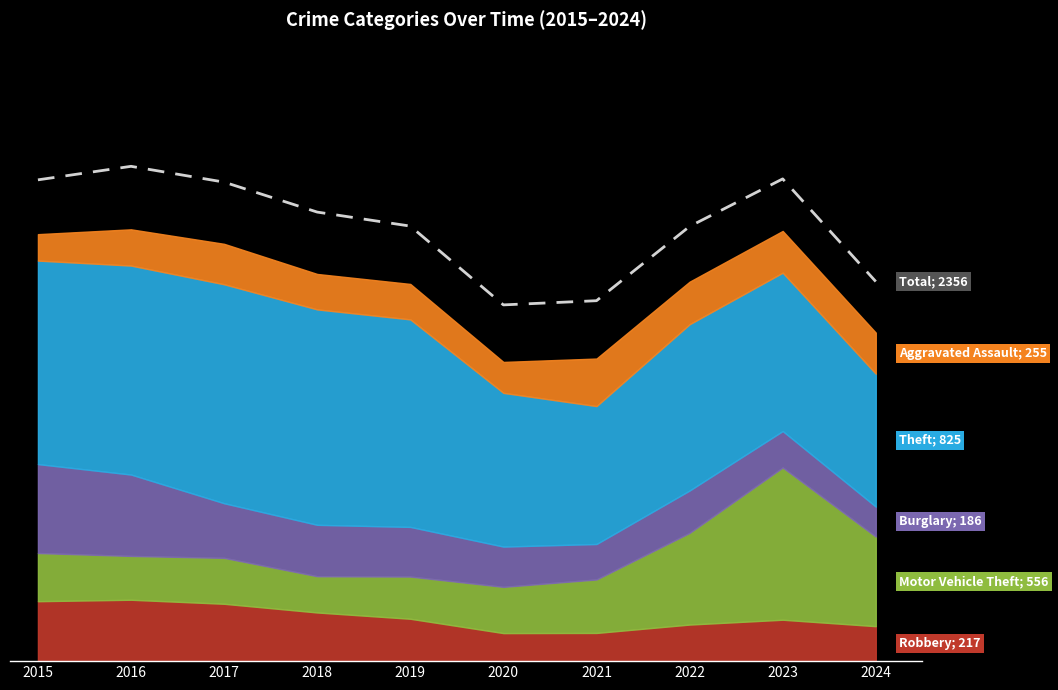

Does the chart have visible grid lines?

No